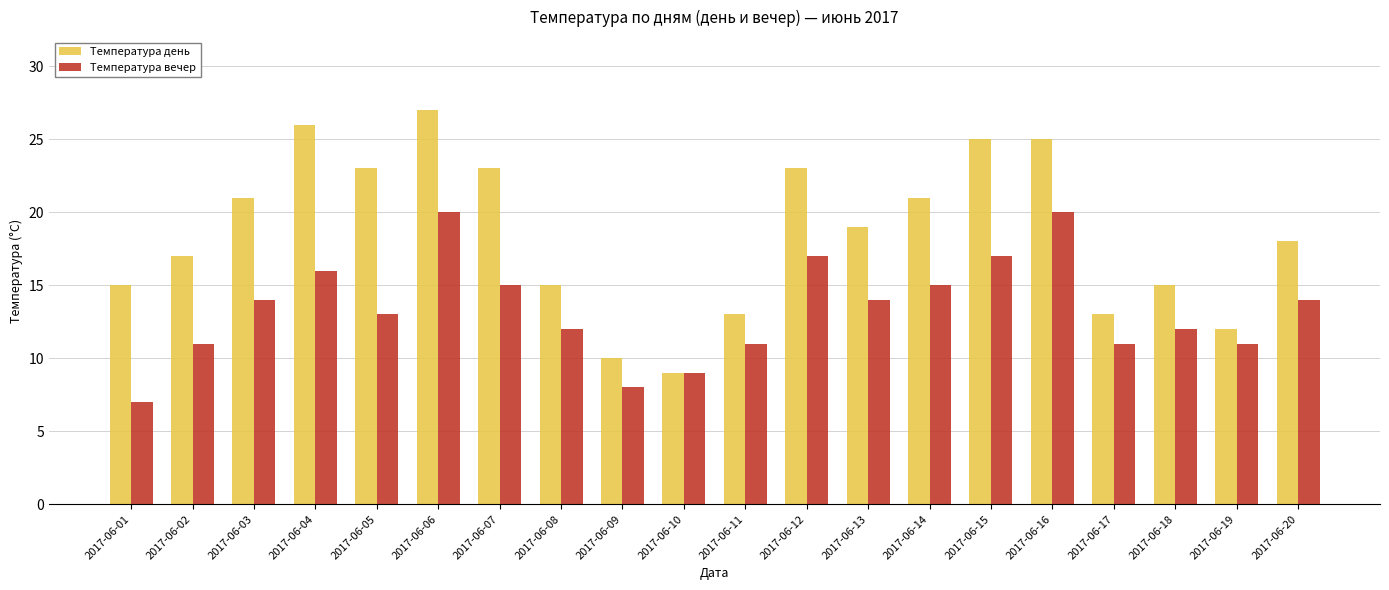

At which category is the sum across all series the highest?

2017-06-06